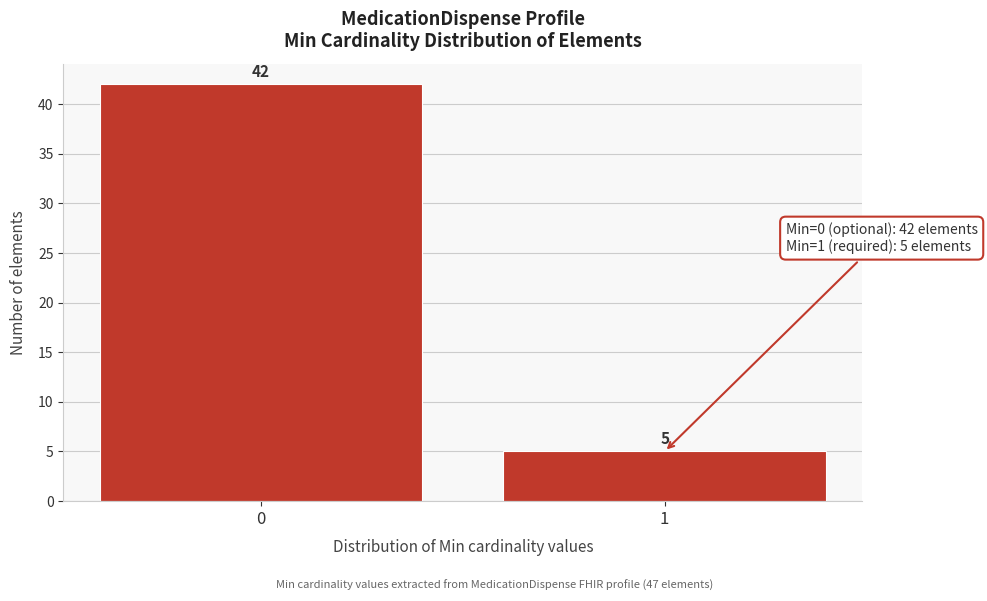

Reading left to right, extract all data points from this chart.

0=42	1=5